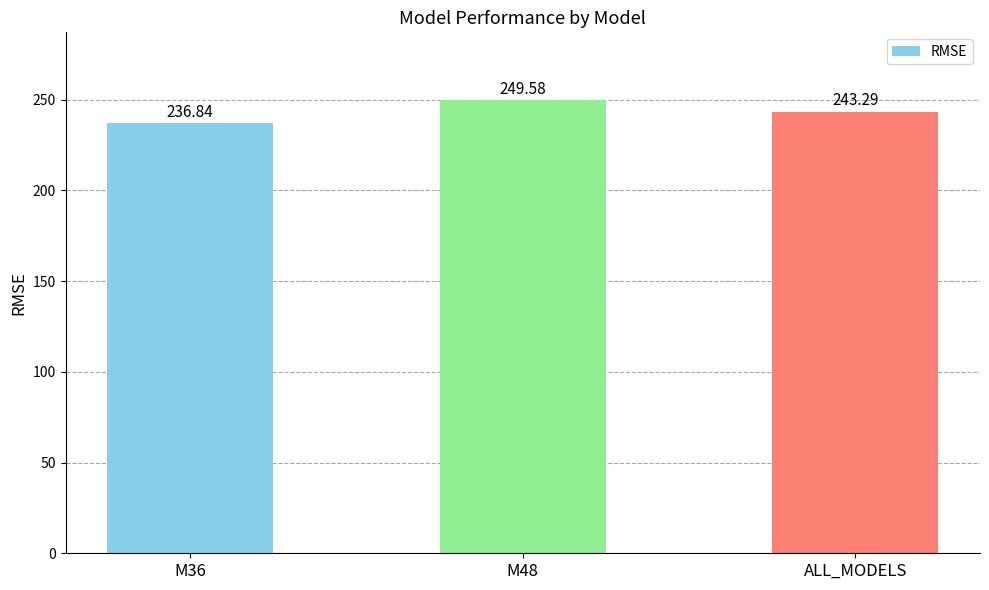

What is the greatest value displayed?

249.6